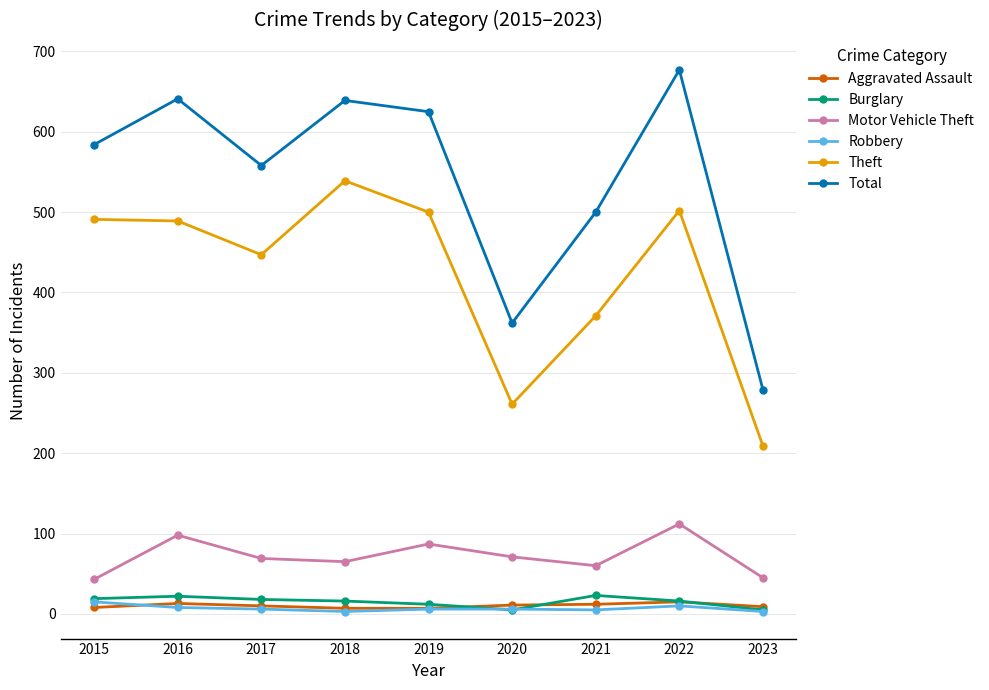

True or false: Aggravated Assault and Total intersect in this chart.

False